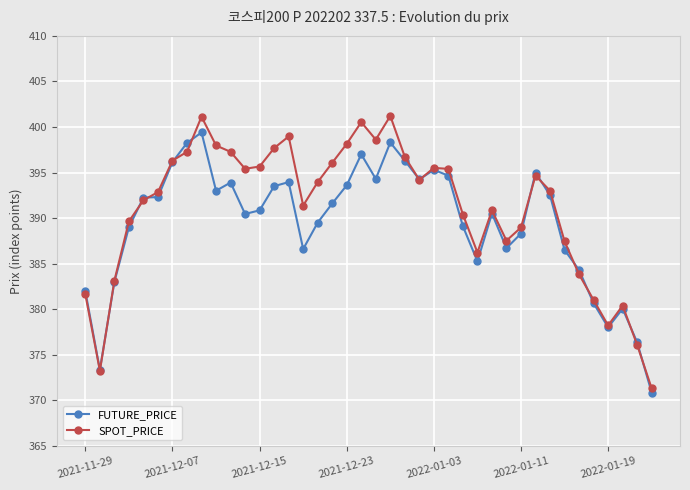

List the series in order of their peak value, highest first.

SPOT_PRICE, FUTURE_PRICE